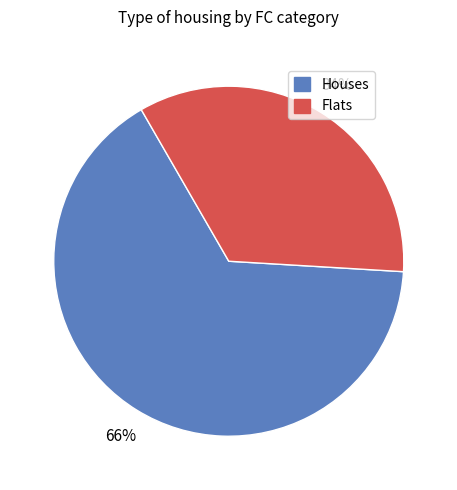

Is there any slice that represents more than half of the pie?

Yes